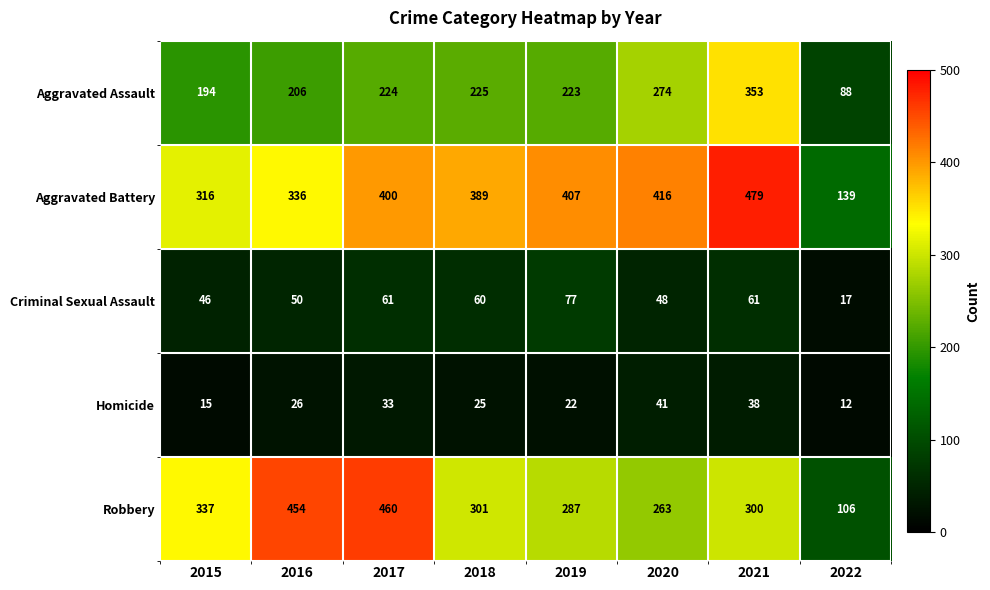

List the series in order of their peak value, lowest first.

Homicide, Criminal Sexual Assault, Aggravated Assault, Robbery, Aggravated Battery